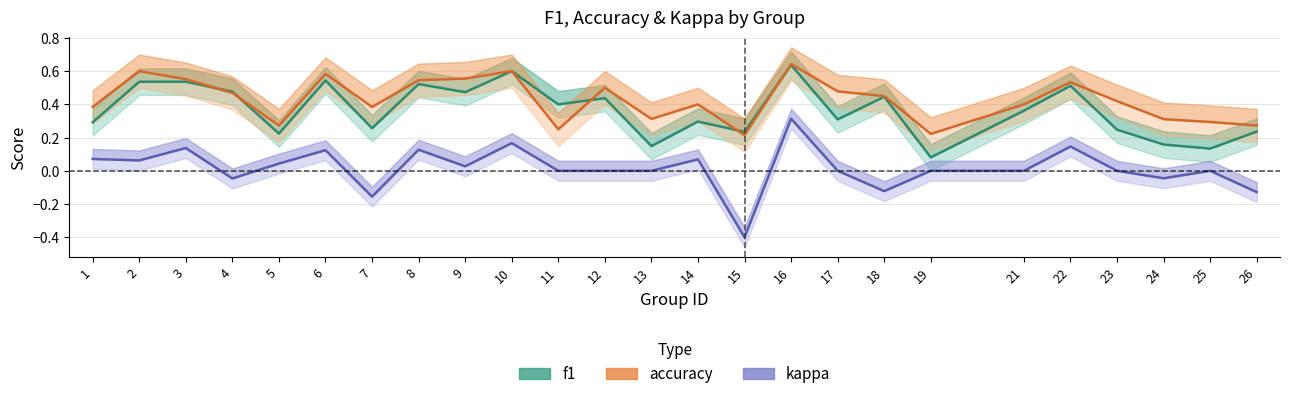

What is the minimum value shown in the chart?

-0.4